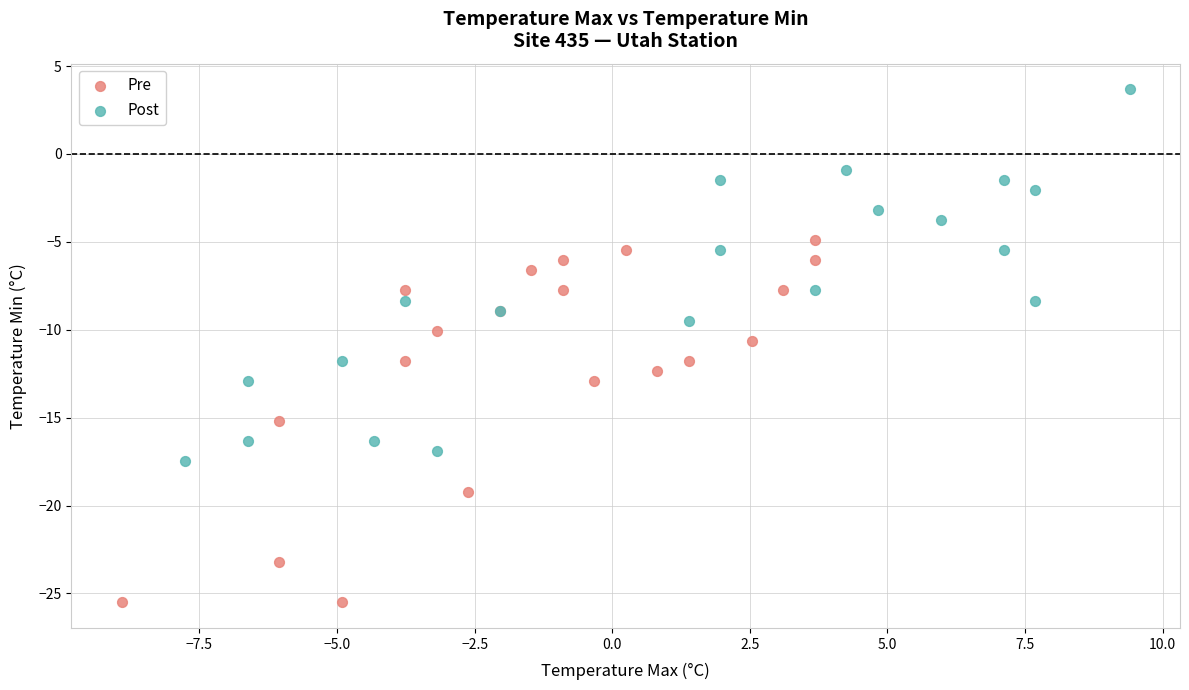

Which series has the widest spread of Y values?

Post